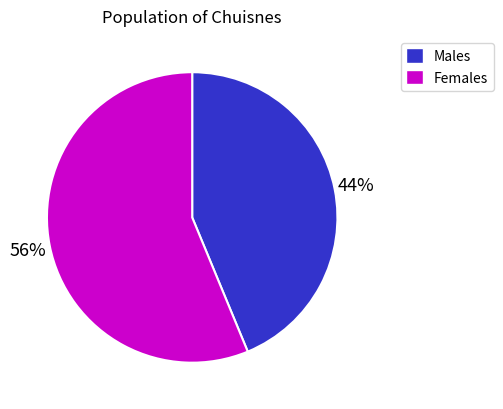

To the nearest percent, what percentage of the pie is Females?

56%